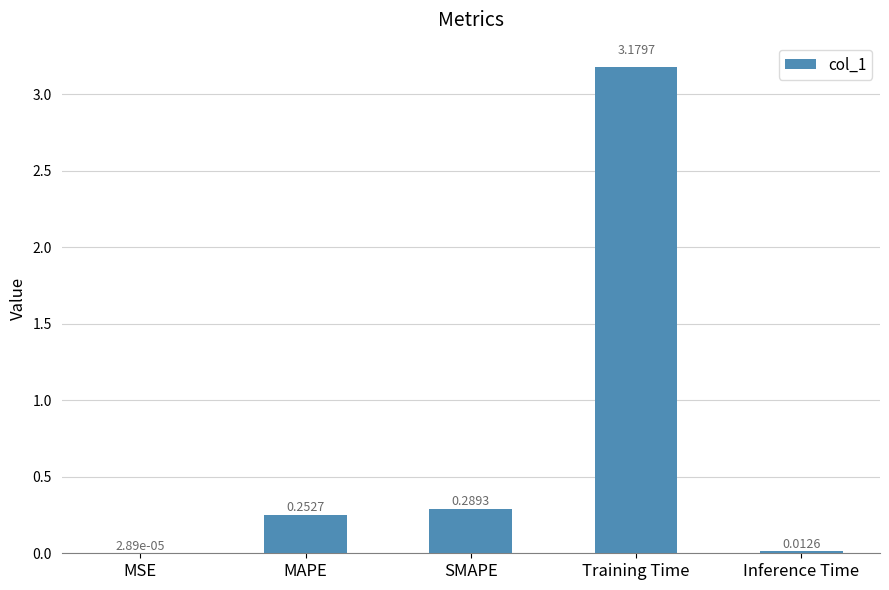

At which label is the value closest to 1?

SMAPE